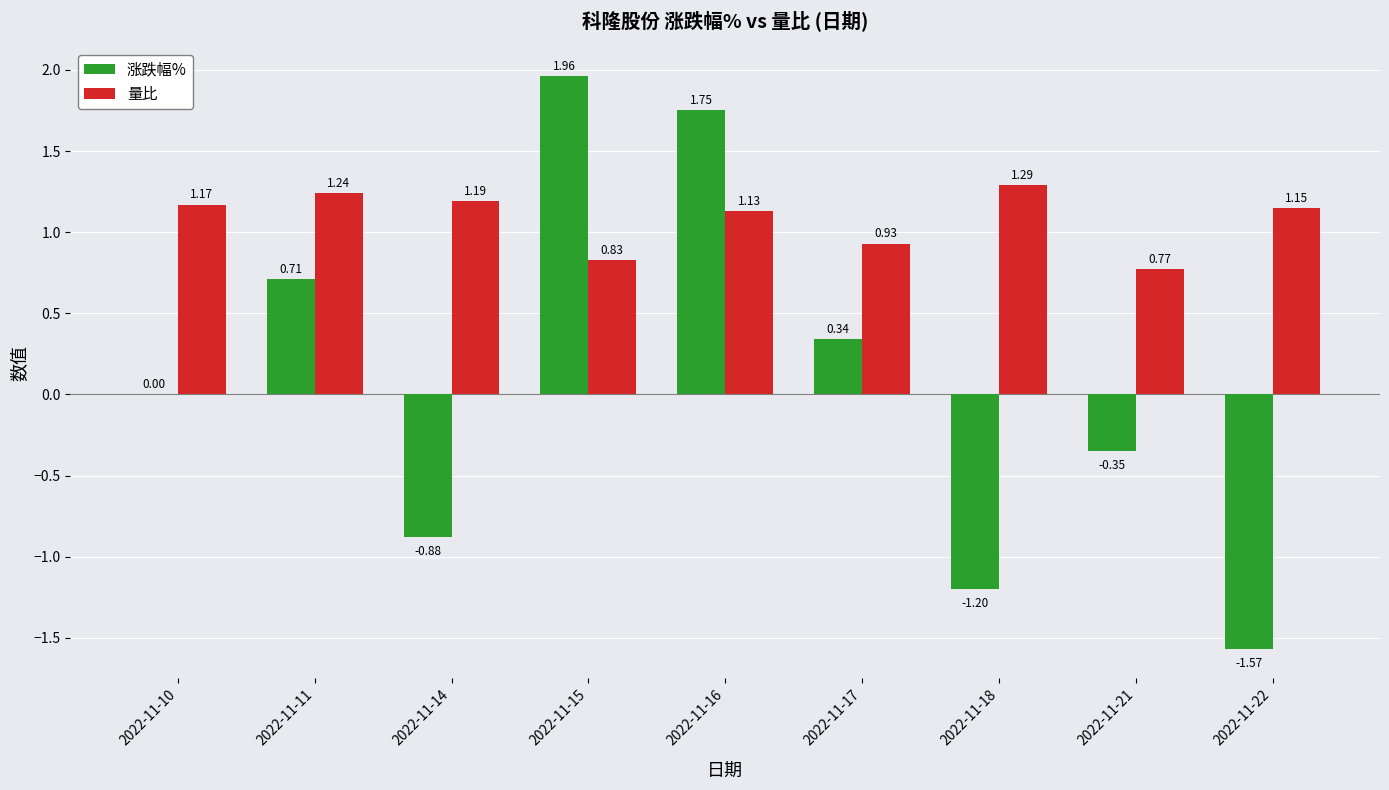

Is the value of 涨跌幅% at 2022-11-21 greater than the value of 量比 at 2022-11-14?

No